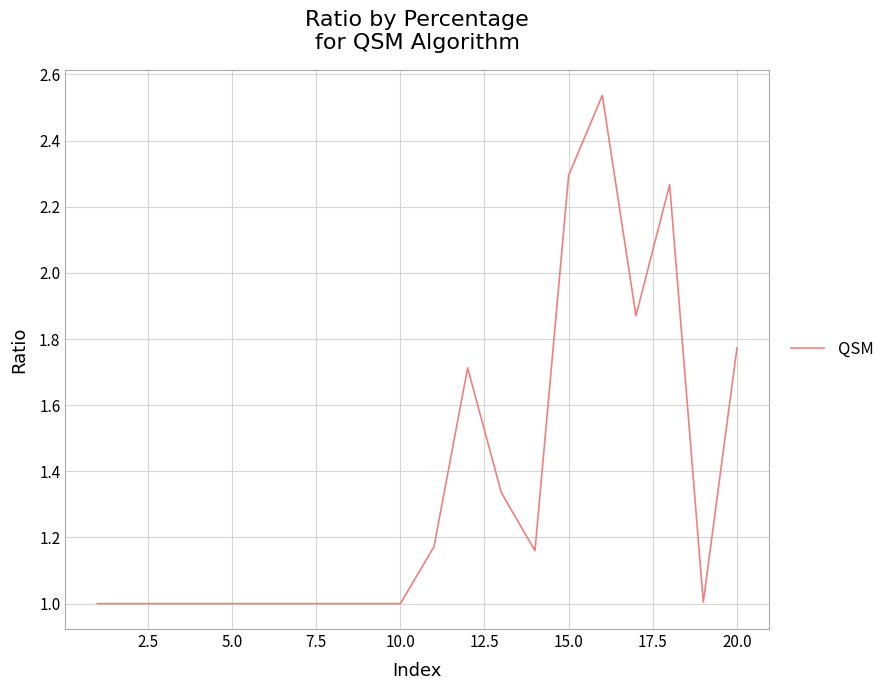

What is the minimum value shown in the chart?

1.0